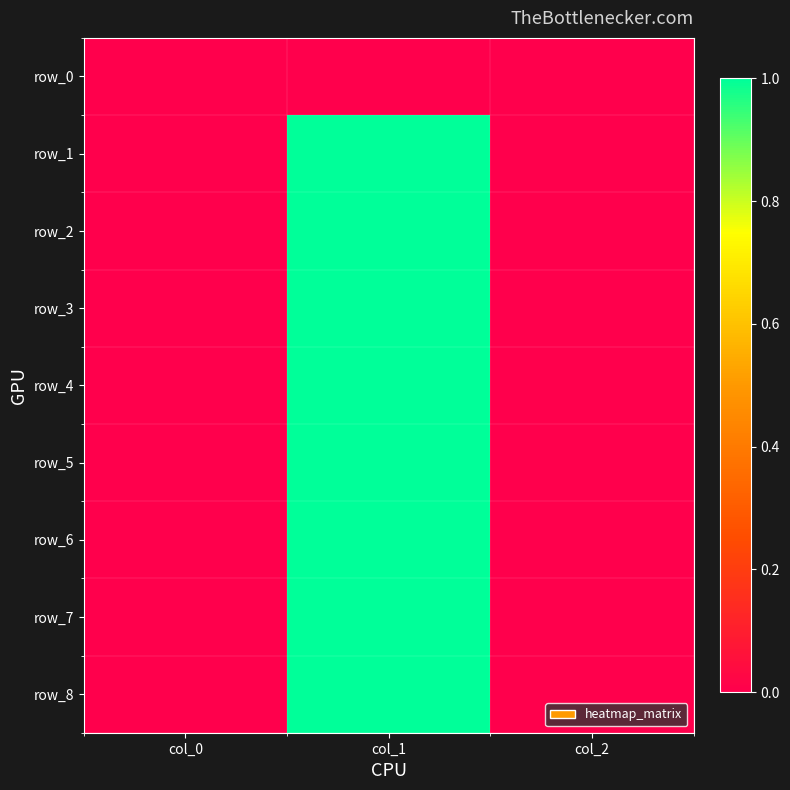

Rank the series by their maximum value, from highest to lowest.

row_1, row_2, row_3, row_4, row_5, row_6, row_7, row_8, row_0